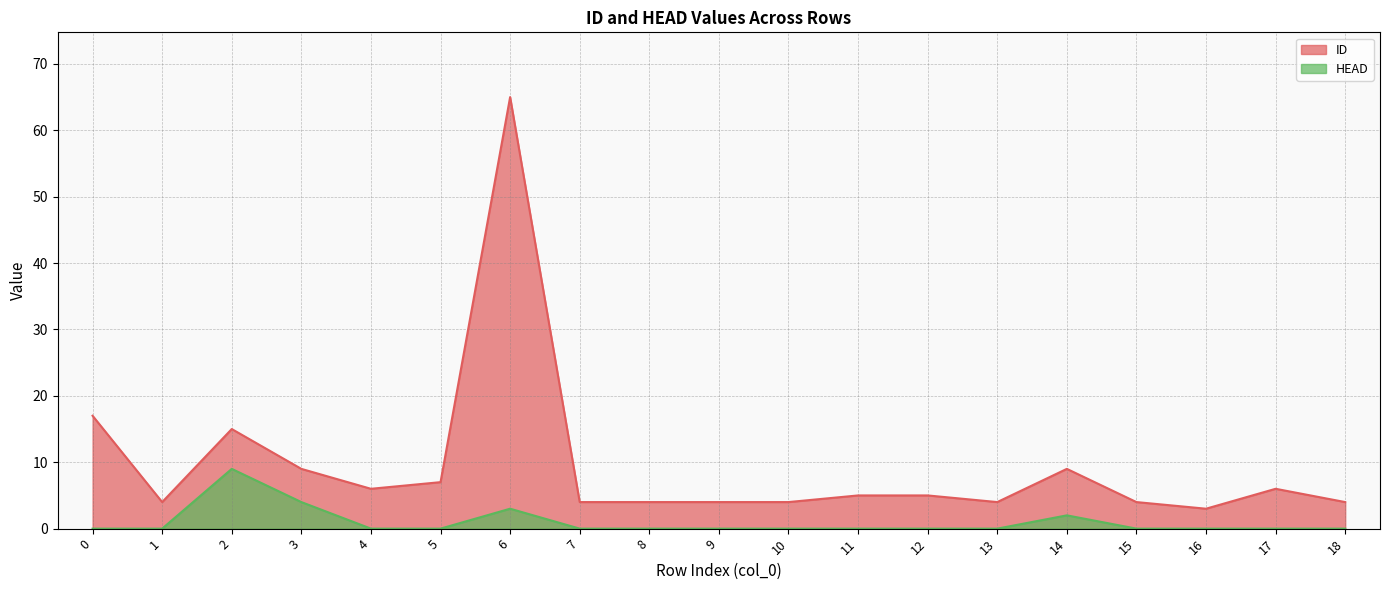

How many data points does each series have?

19